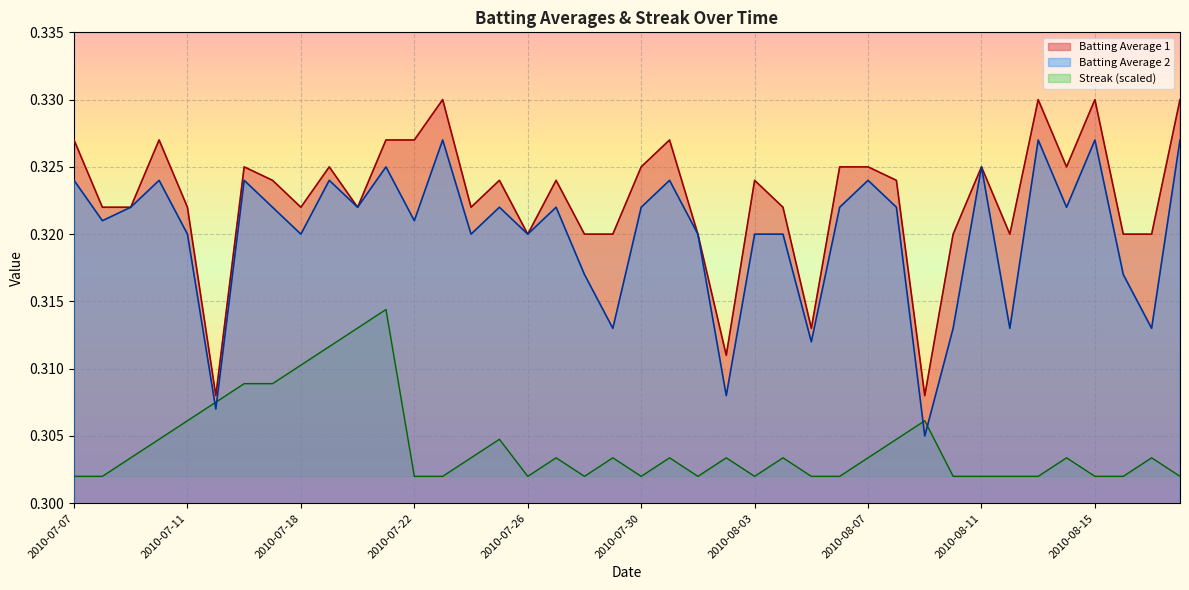

Between 2010-07-30 and 2010-07-20, which is larger?

2010-07-30